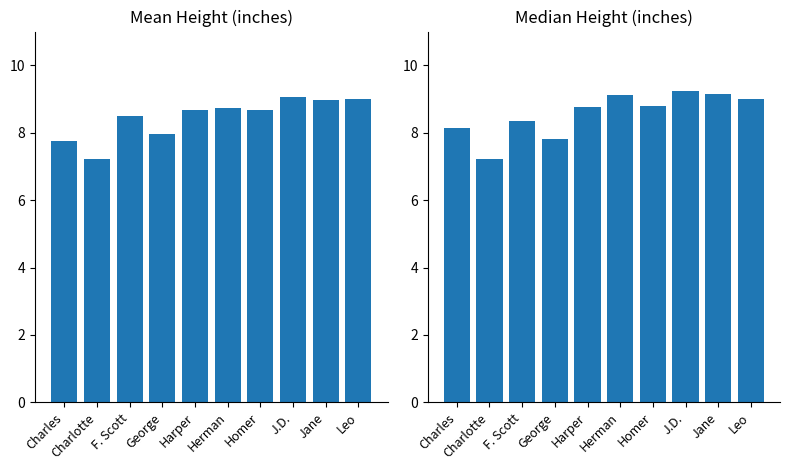

What is the average value of the Median Height series?

8.6